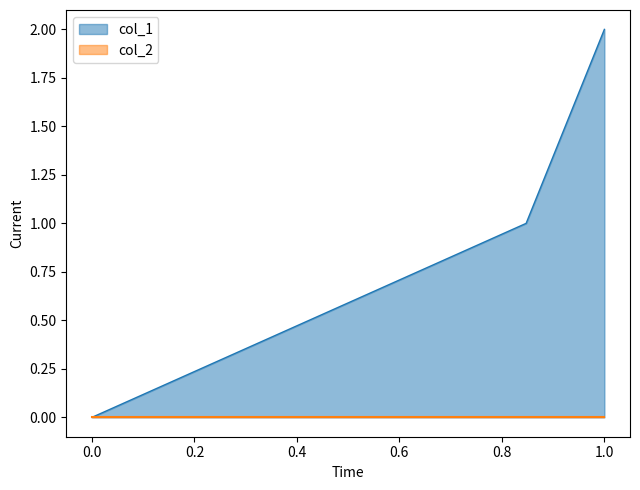

Which category has the highest value across all series?

1.0